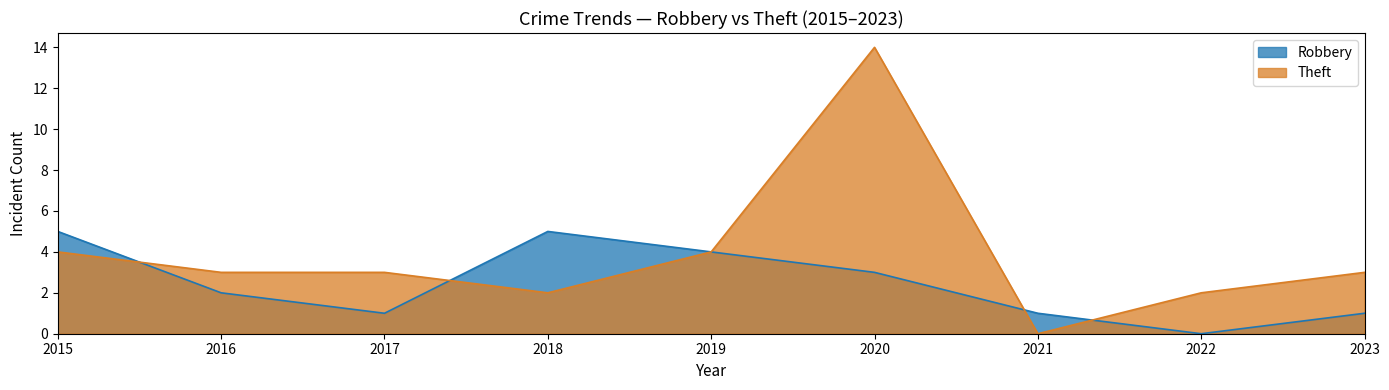

The Robbery series shows 5 at 2018. True or false?

True